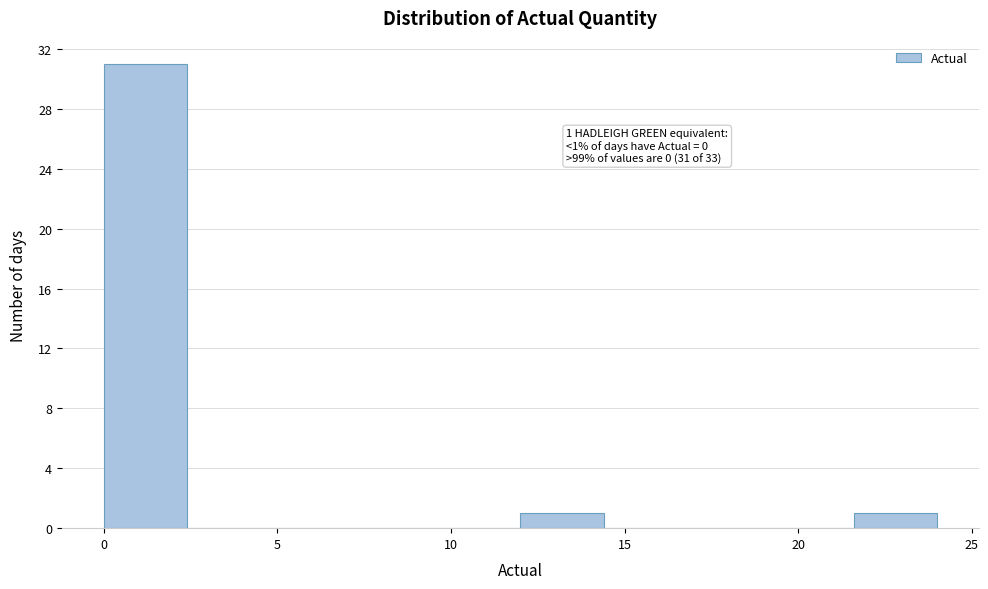

Which range on the x-axis has the tallest bar?

0.0 to 2.4